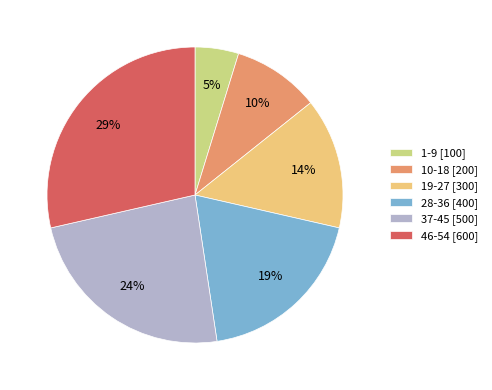

What is the ratio of the value at 10-18 to the value at 37-45?

0.4